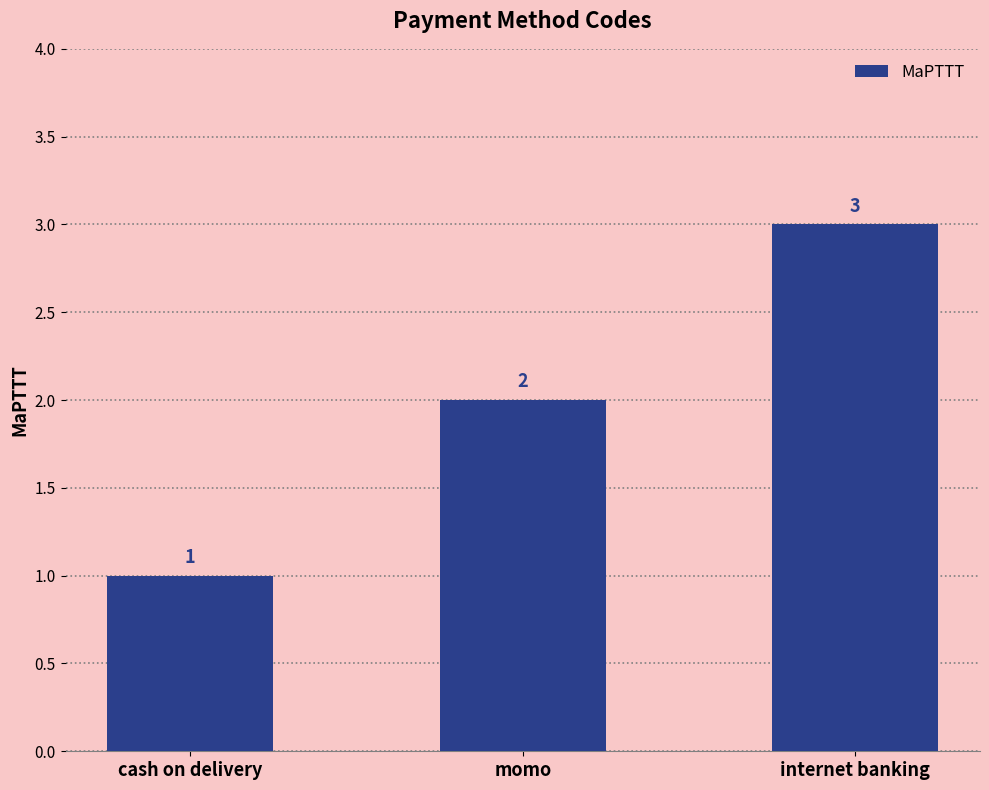

Reading left to right, transcribe all the data shown in this chart.

cash on delivery=1	momo=2	internet banking=3